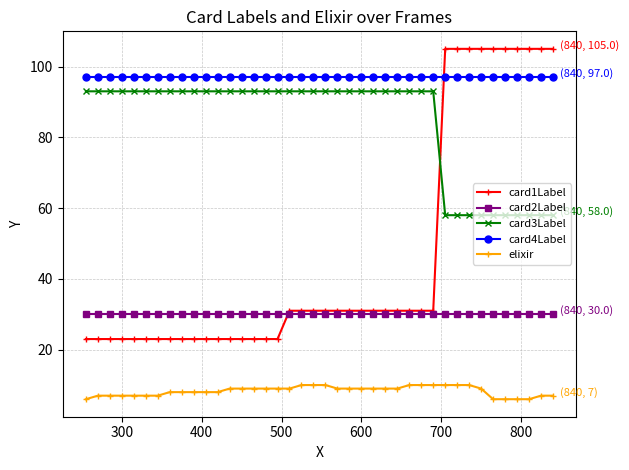

True or false: card2Label and card4Label intersect in this chart.

False